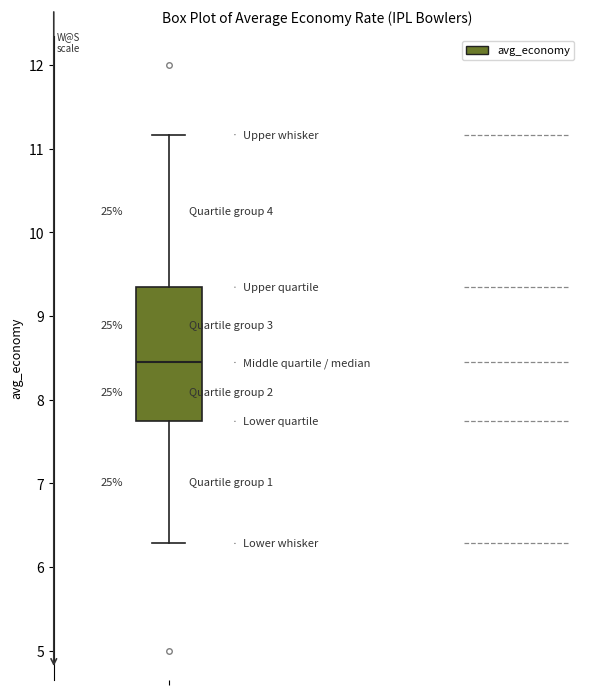

Read this box plot against the y-axis: the position of the median line, the range covered by the box, and the ends of both whiskers. The values are not printed on the chart, so give them approximately, as read against the axis.

median 8.4, box 7.7 to 9.3, whiskers 6.3 to 11.2